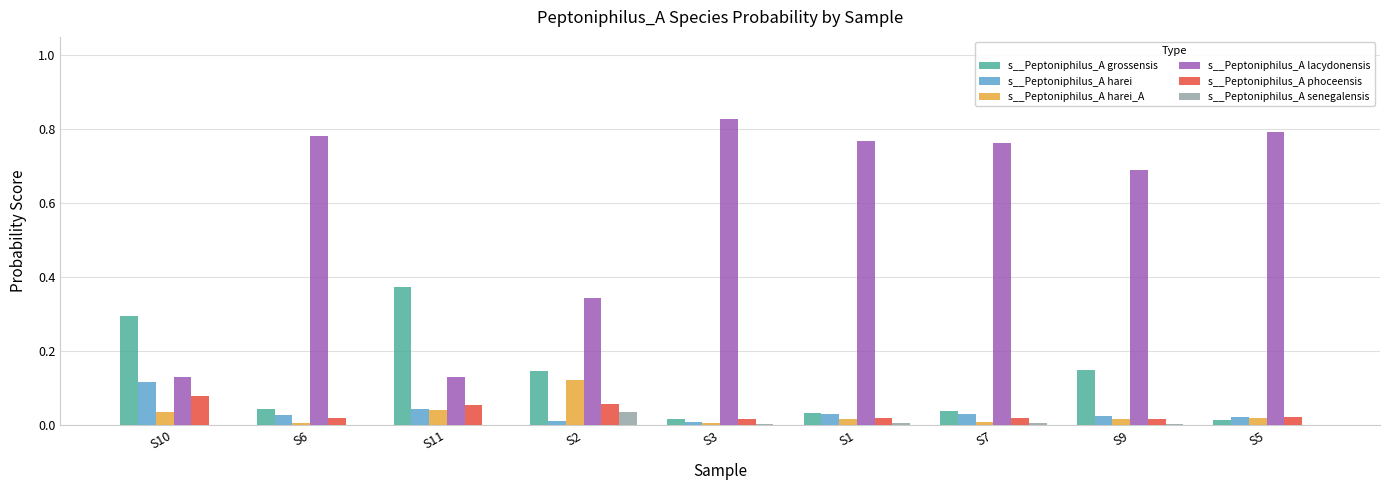

Which series has the largest range (max minus min)?

s__Peptoniphilus_A lacydonensis